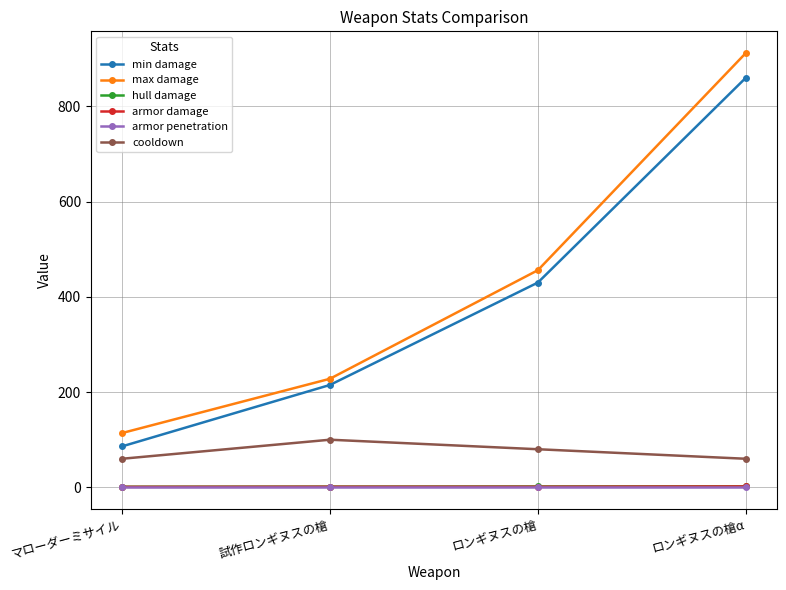

True or false: cooldown has a value of 60.0 at マローダーミサイル.

True